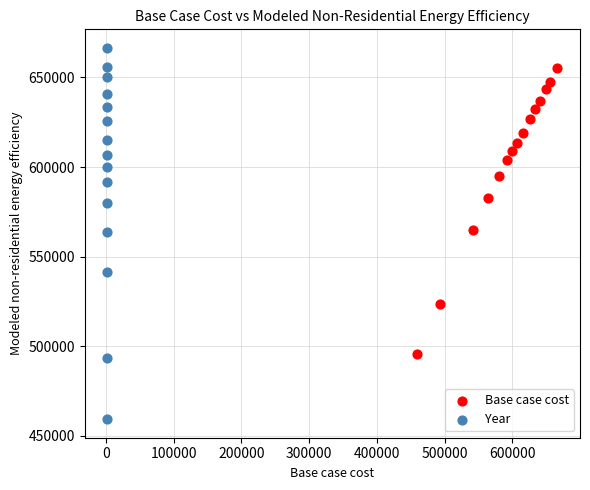

Which series reaches the maximum Y coordinate?

Year